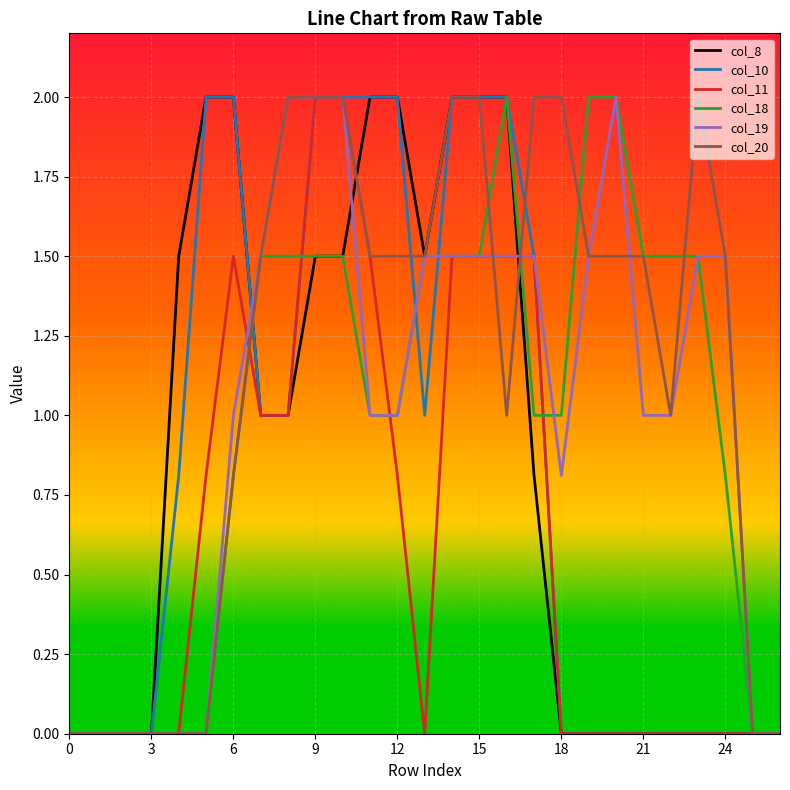

What is the maximum value shown in the chart?

2.0